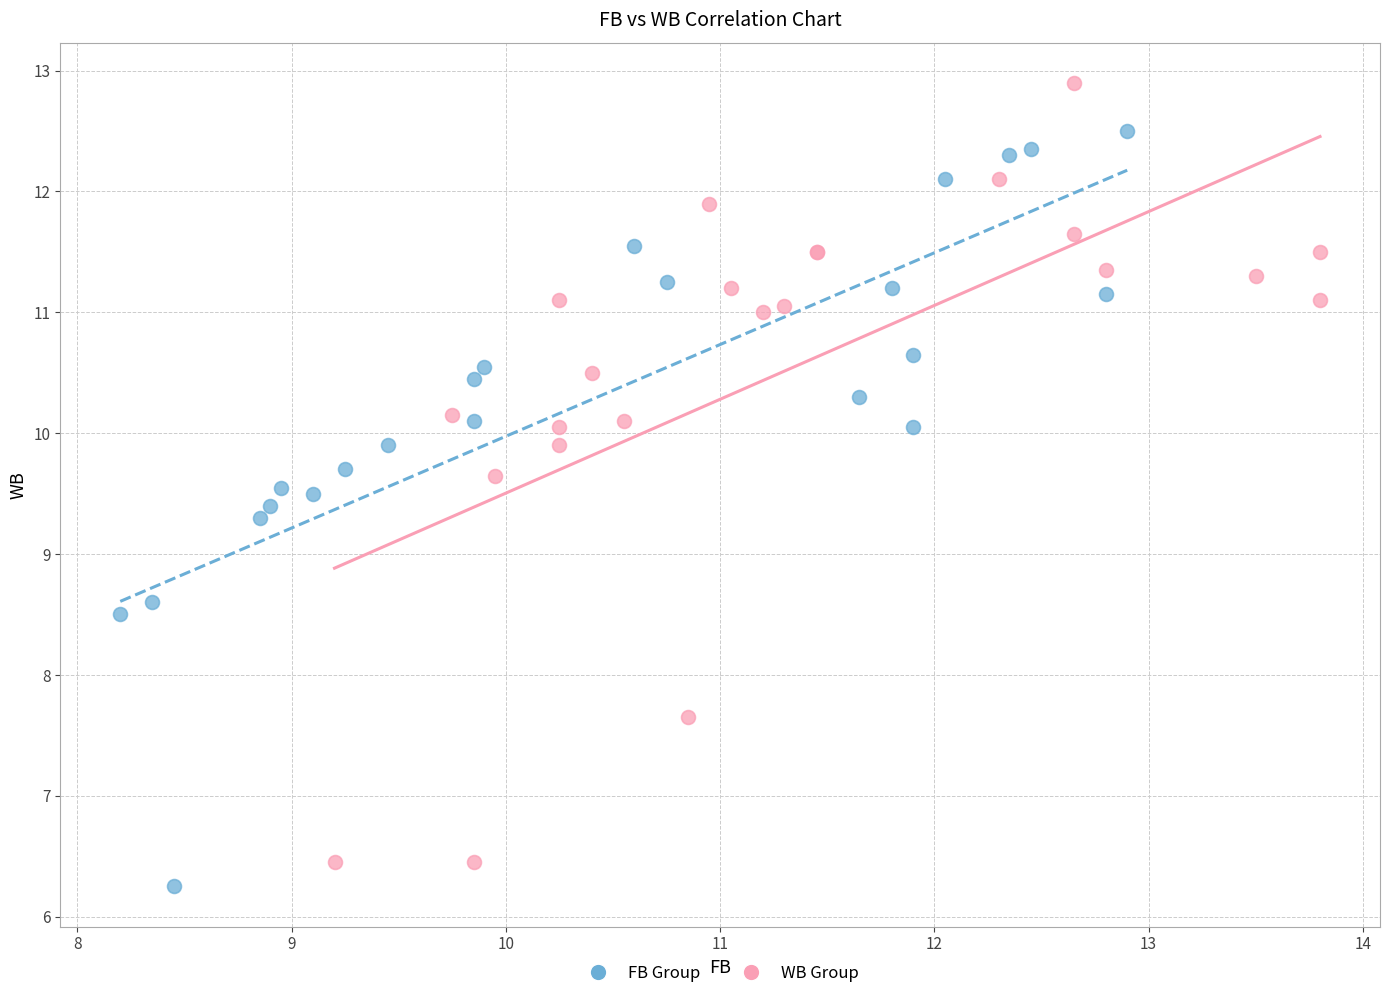

Which series contains the highest Y value?

WB Group